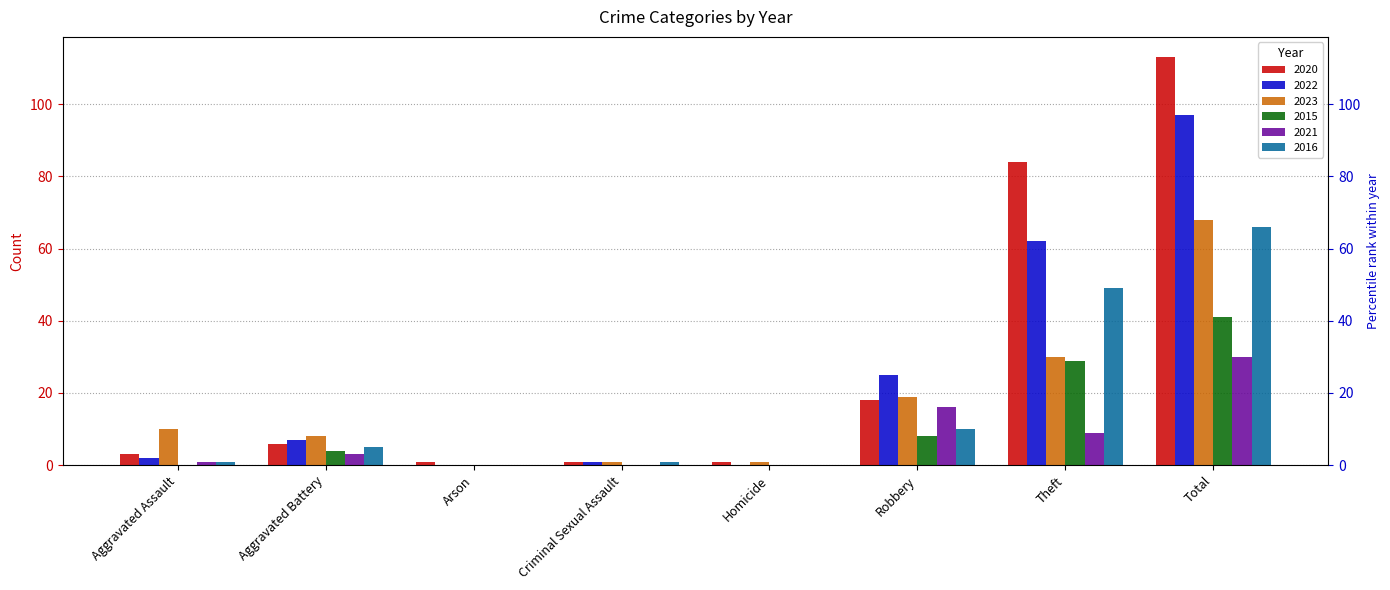

What is the label of the 7th bar from the left?

Theft